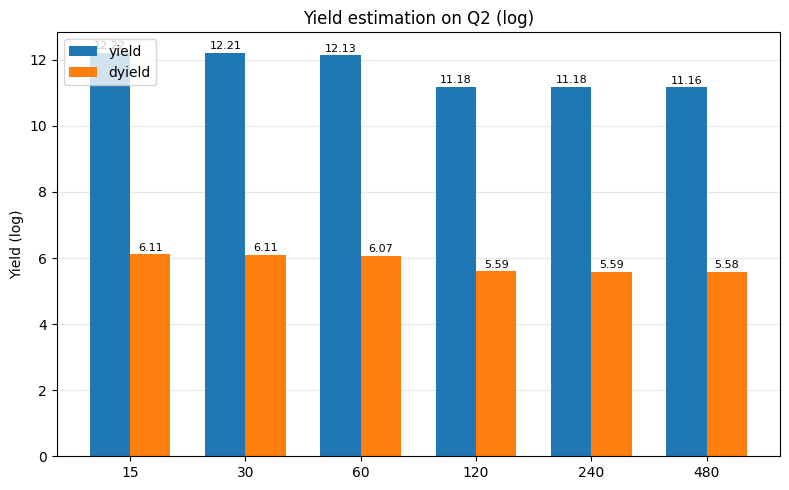

At which label does dyield reach its minimum?

480